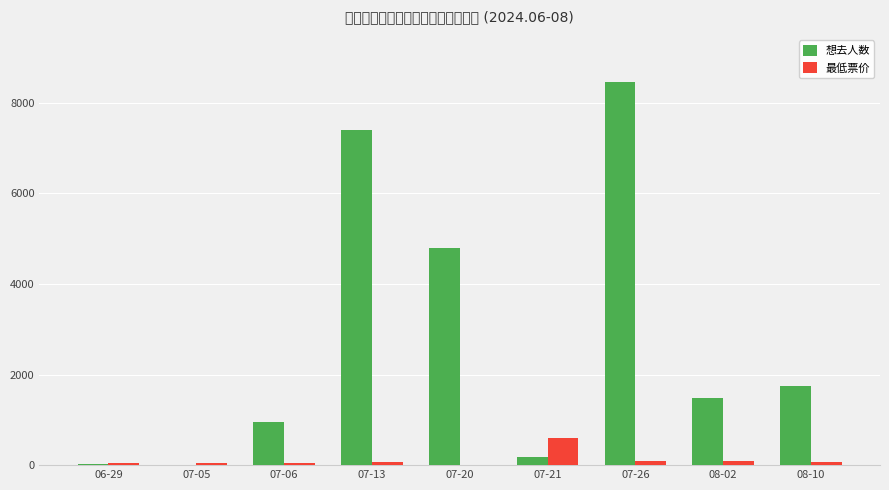

Are the bars horizontal?

No